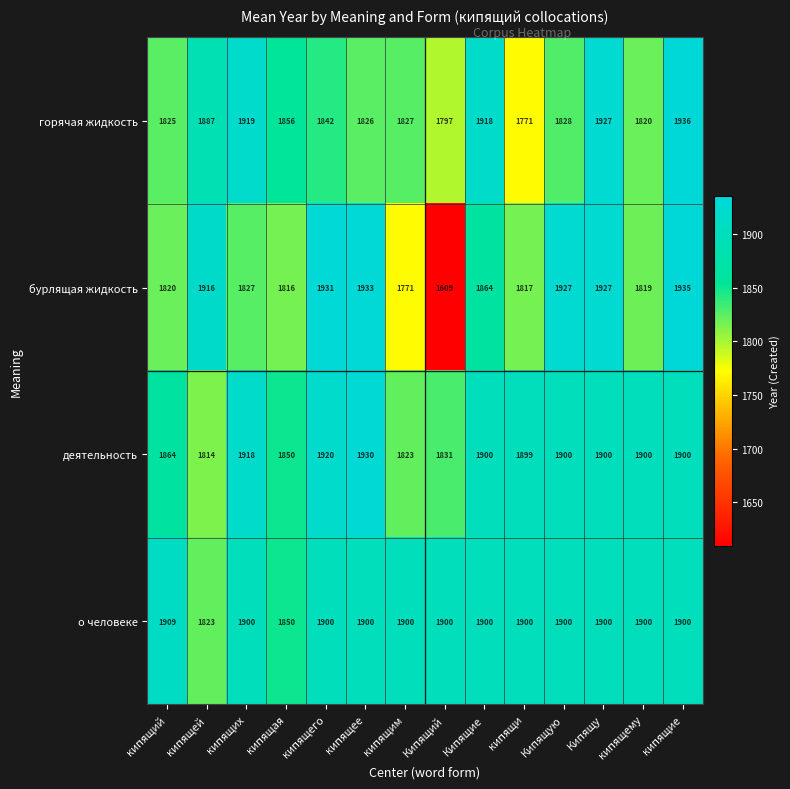

Which series has the largest range (max minus min)?

бурлящая жидкость